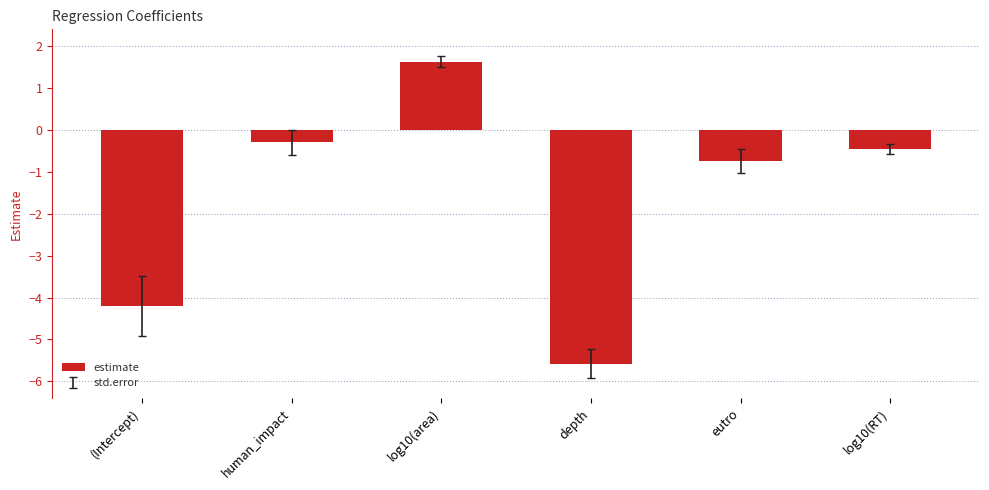

Reading right to left, list all the values displayed in this chart.

-0.4	-0.7	-5.6	1.6	-0.3	-4.2